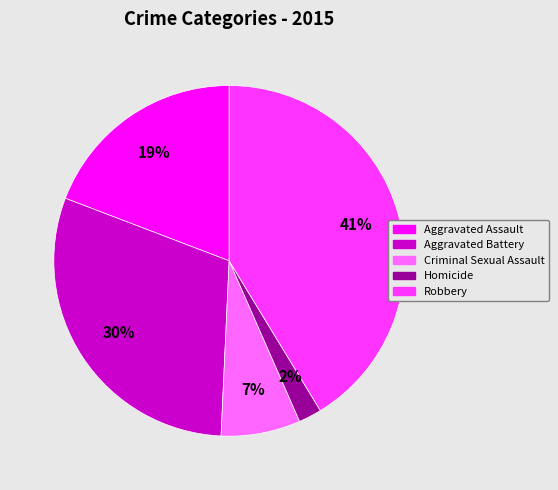

To the nearest percent, what is the difference between the largest and smallest slice percentages?

39%